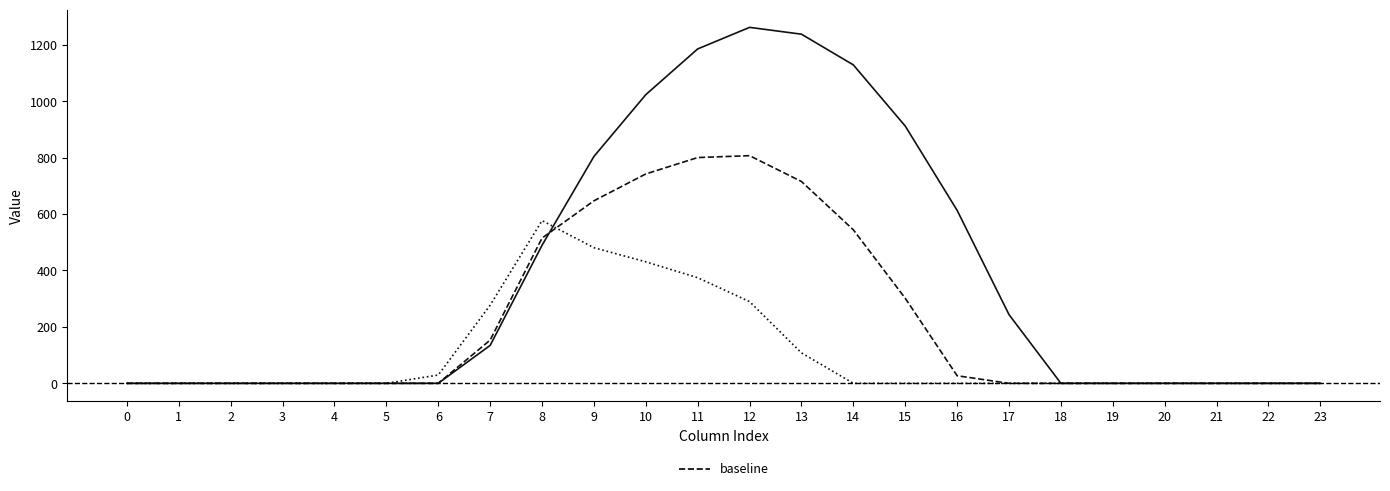

At how many categories does at least one series exceed 963?

5